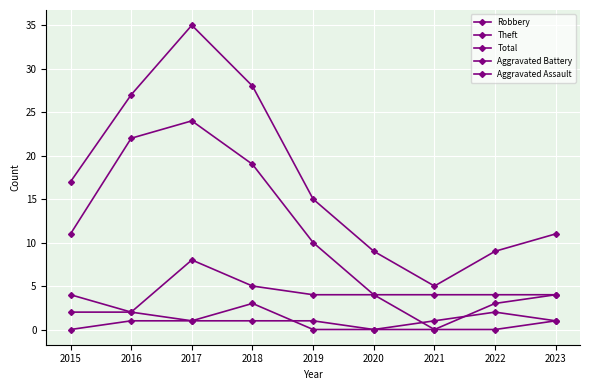

At which category does the chart reach its minimum across all series?

2021